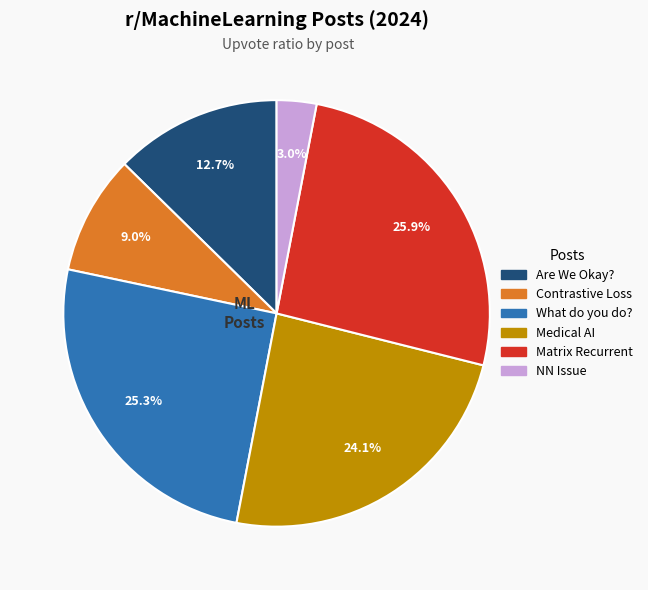

Does Medical AI account for over 50% of the chart?

No